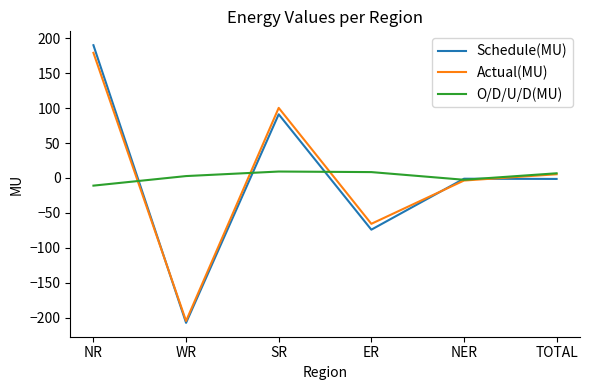

Between SR and ER, which series saw the biggest shift?

Actual(MU)